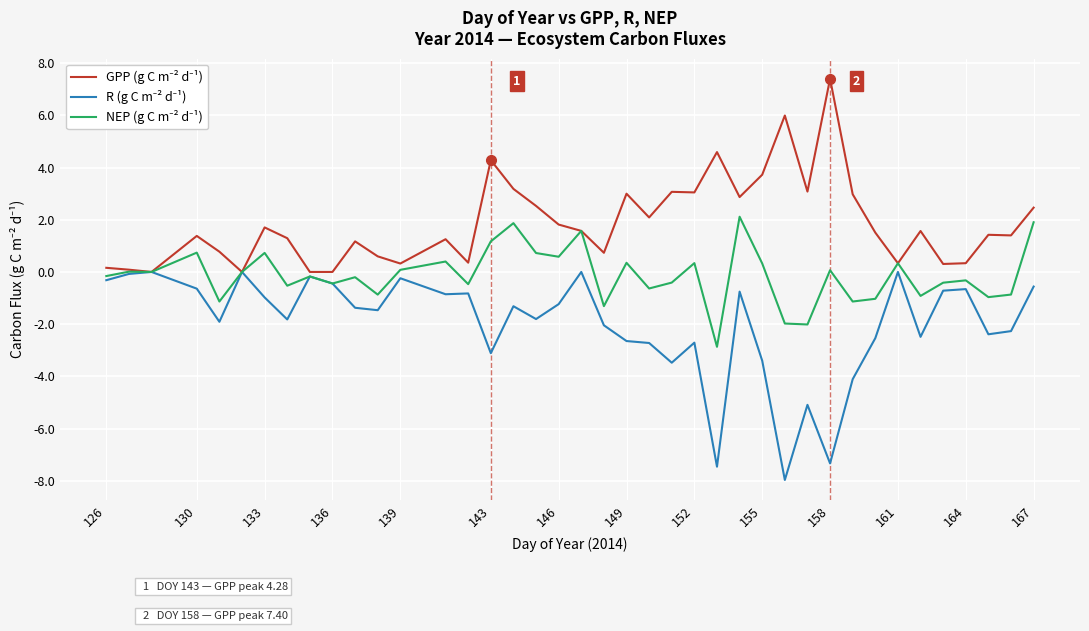

Does the chart have visible grid lines?

Yes